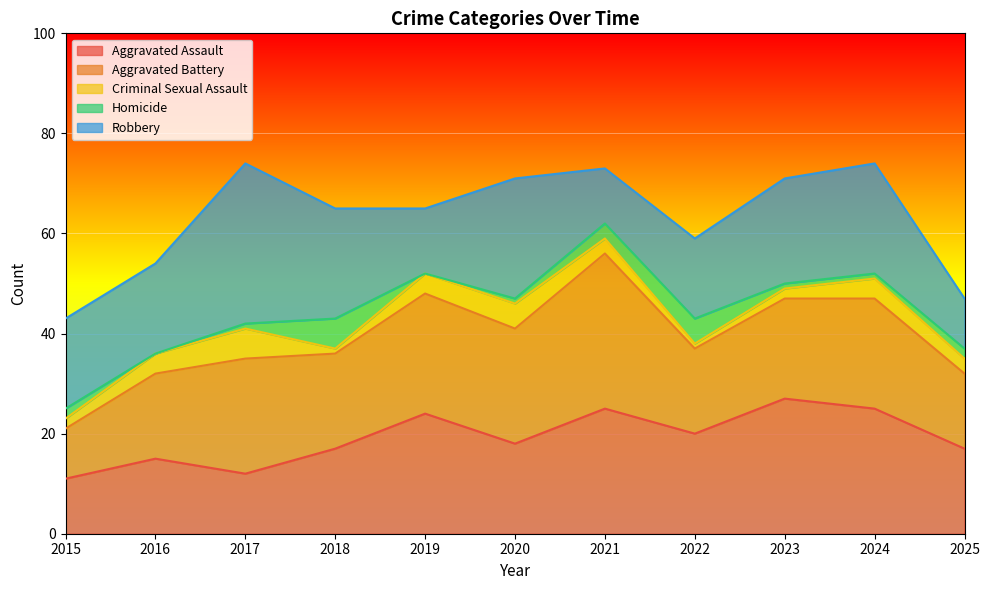

What is the difference between the highest and lowest values at 2015?

16